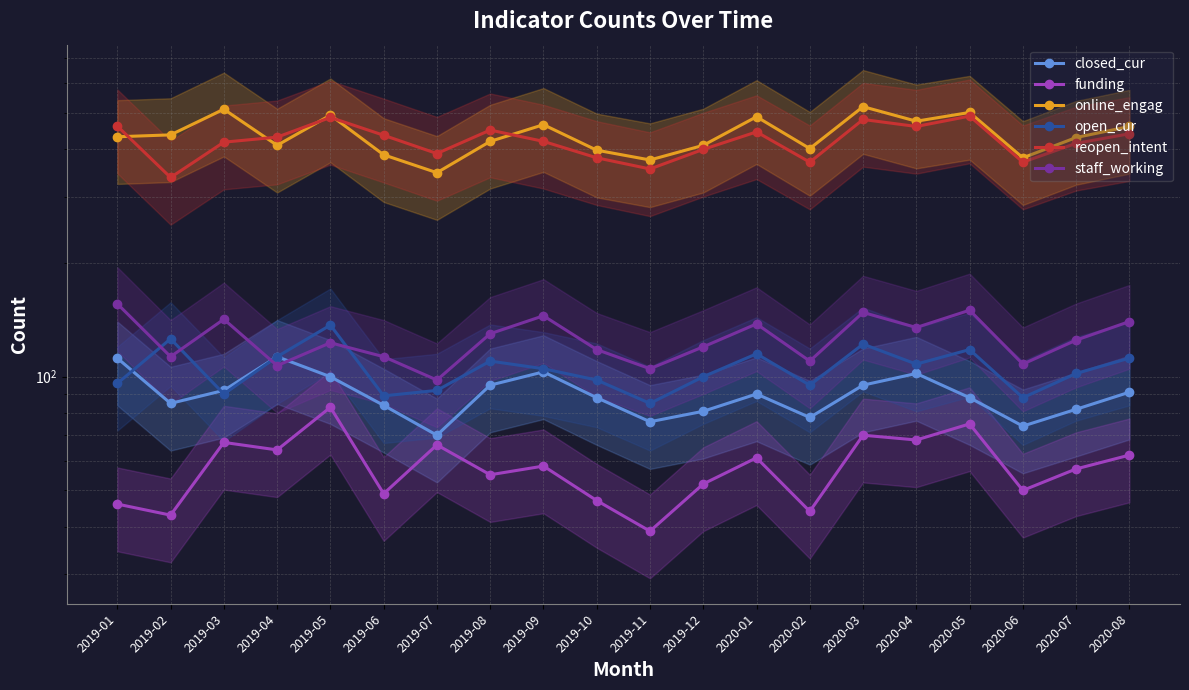

How many interior local valleys does the open_cur series have?

6